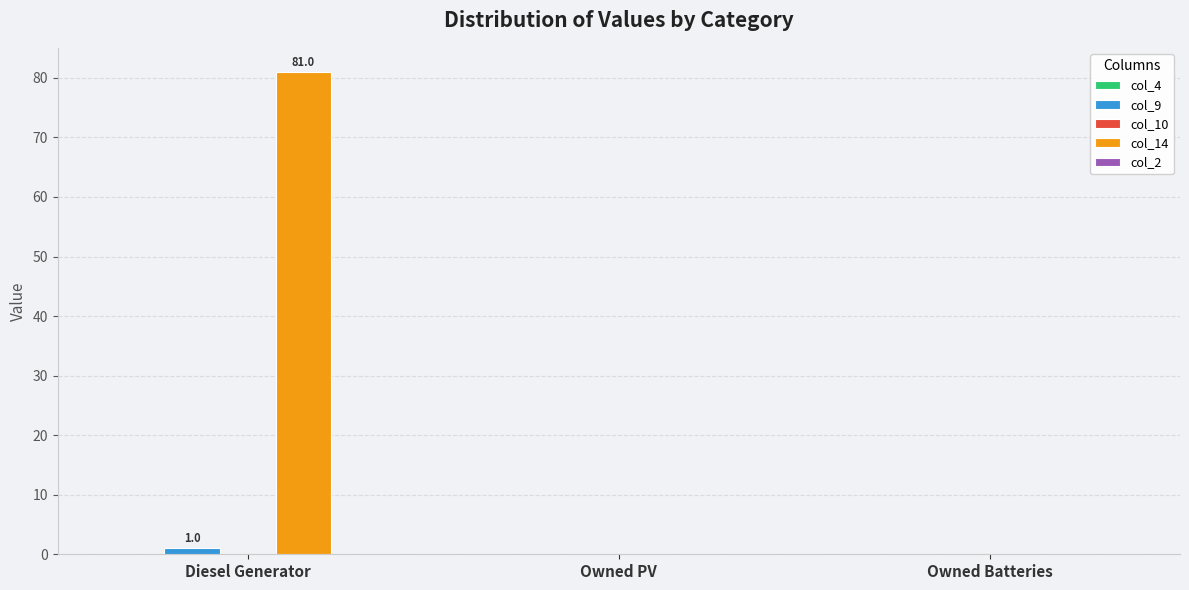

Which label corresponds to the largest value in the chart?

Diesel Generator